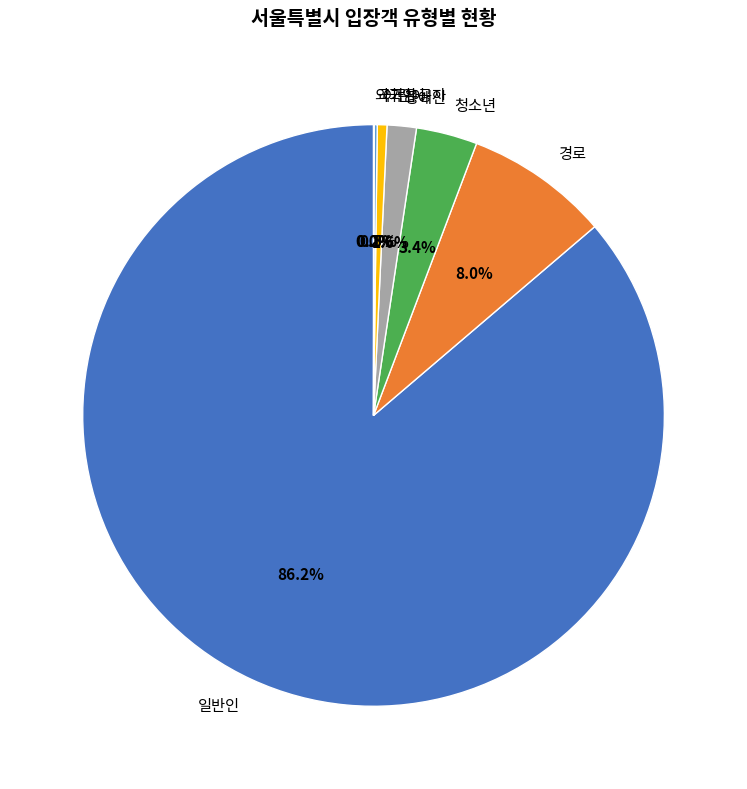

Which slice is the largest?

일반인